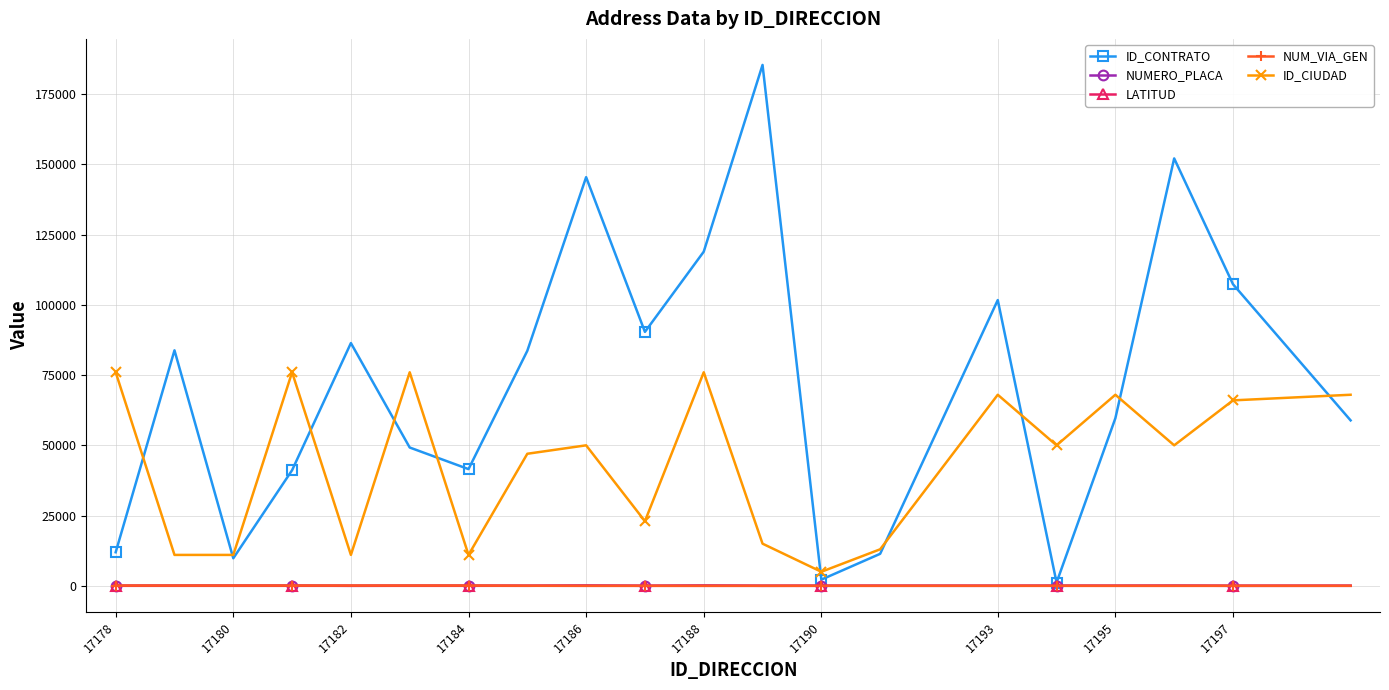

Which series has the widest spread of values?

ID_CONTRATO